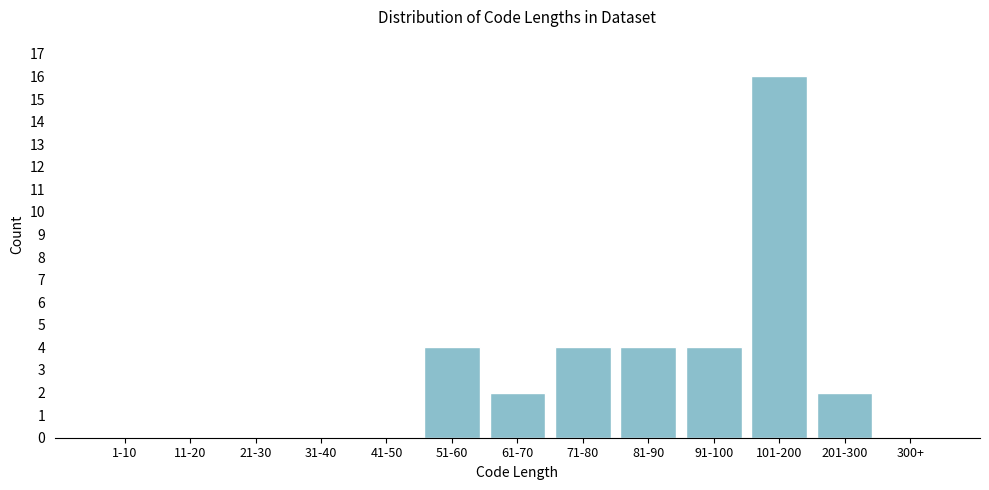

Reading right to left, what are all the values shown in this chart?

300+=0	201-300=2	101-200=16	91-100=4	81-90=4	71-80=4	61-70=2	51-60=4	41-50=0	31-40=0	21-30=0	11-20=0	1-10=0